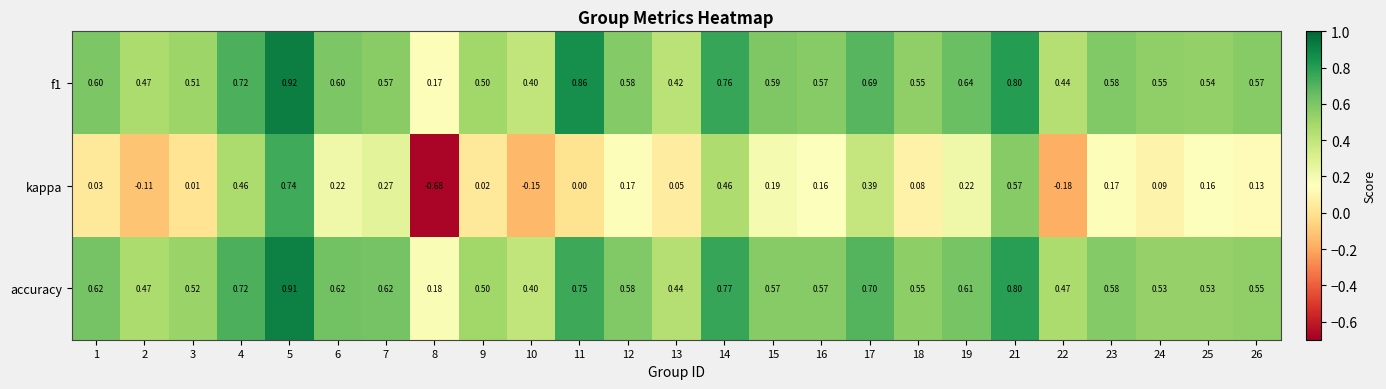

Is the value of accuracy at 23 greater than the value of f1 at 26?

Yes